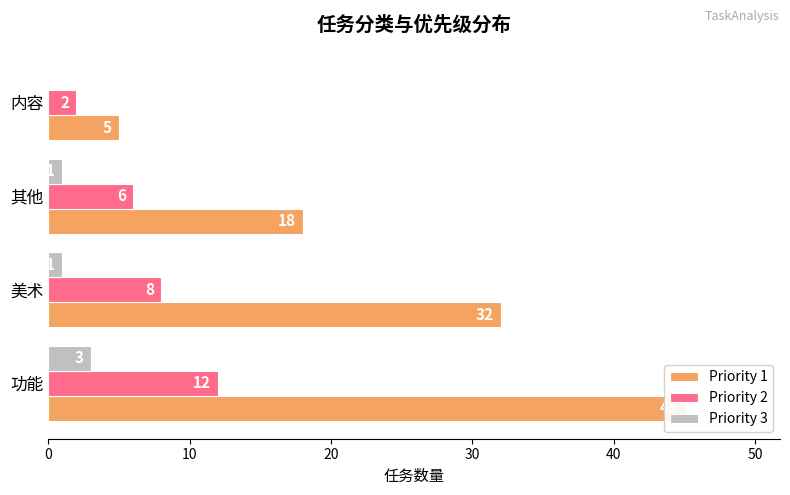

What are all the series names shown in the legend?

Priority 1, Priority 2, Priority 3